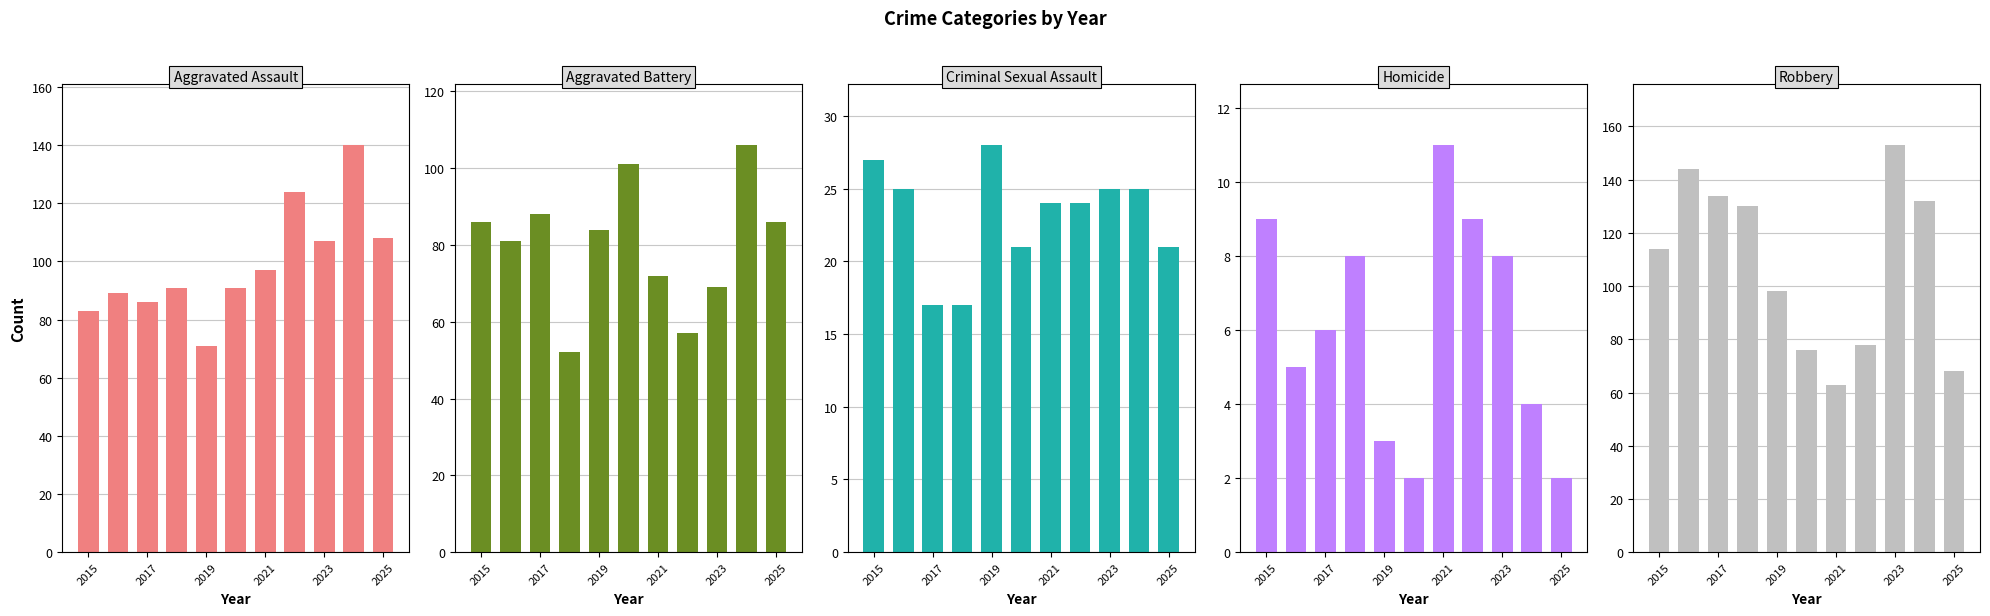

Where does the Aggravated Battery series first go above 84?

2015